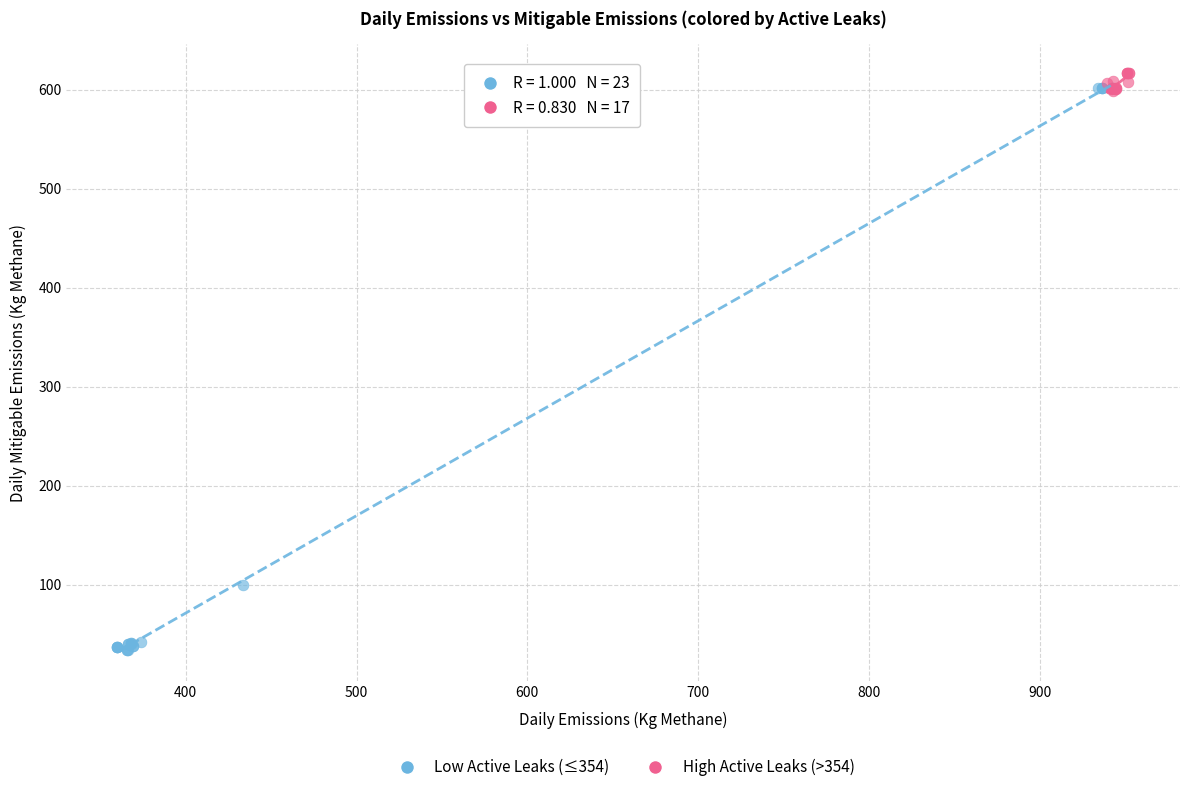

What are all the series names shown in the legend?

Low Active Leaks (≤354), High Active Leaks (>354)